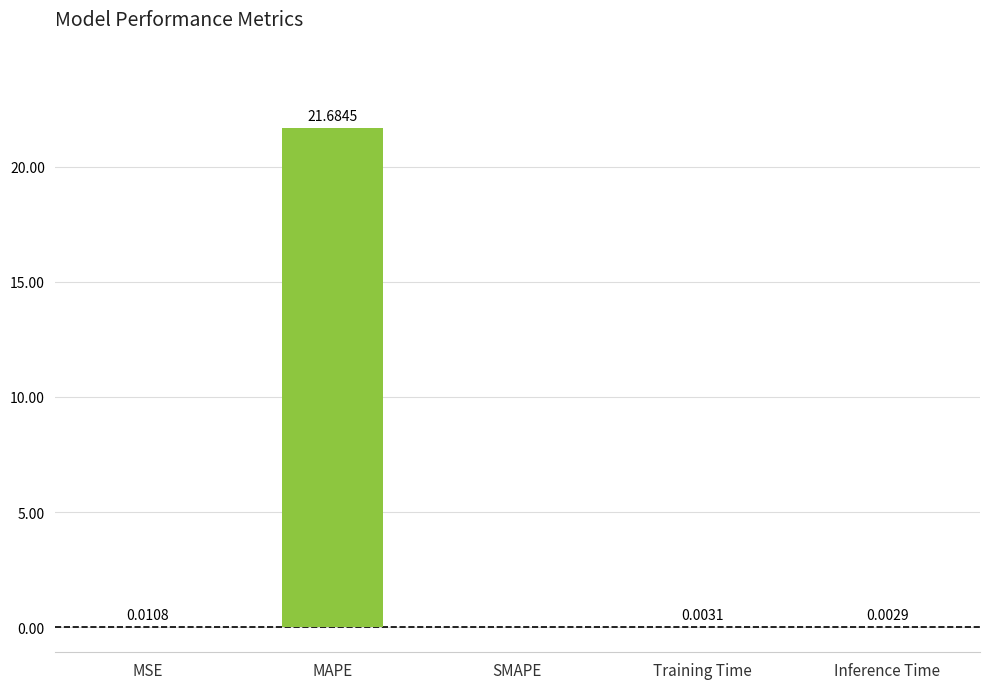

At which label is the value closest to 10?

MSE